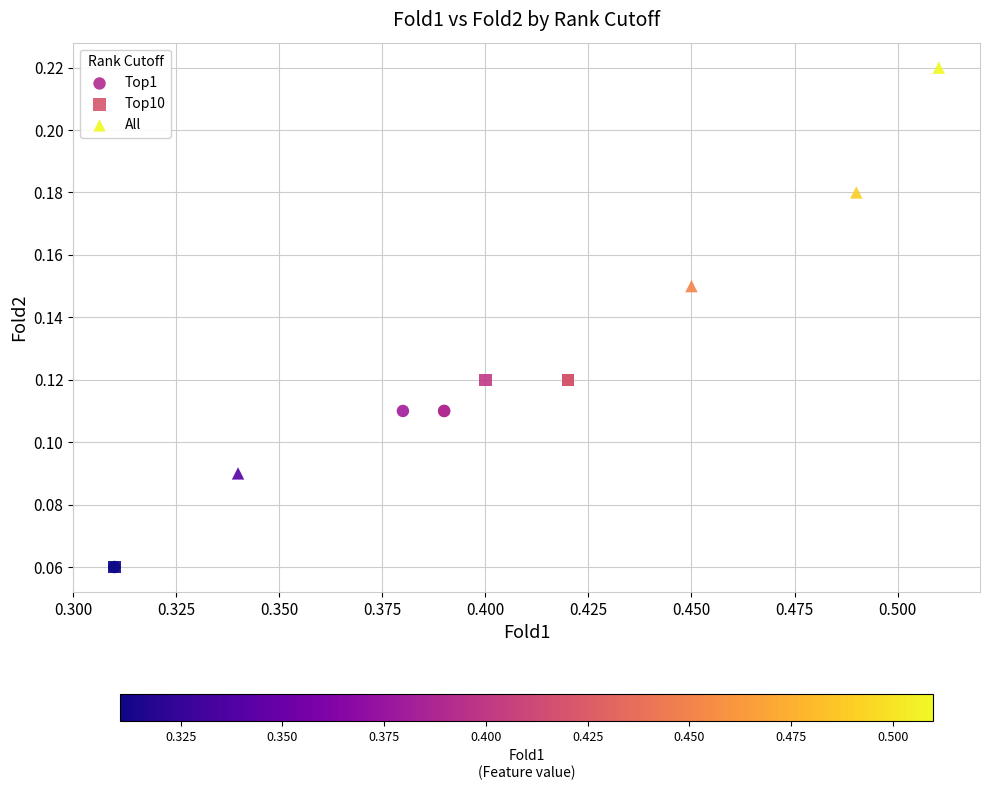

Which series has the largest Y range (max minus min)?

All